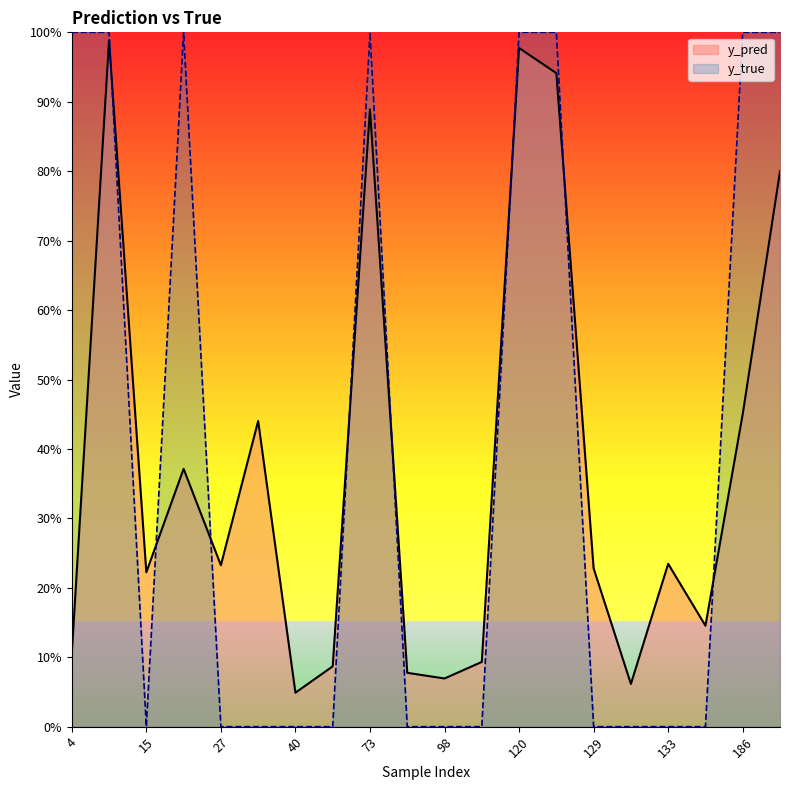

List the labels in order of y_true value, largest first.

4, 14, 22, 73, 120, 122, 186, 204, 15, 27, 34, 40, 51, 82, 98, 113, 129, 130, 133, 147